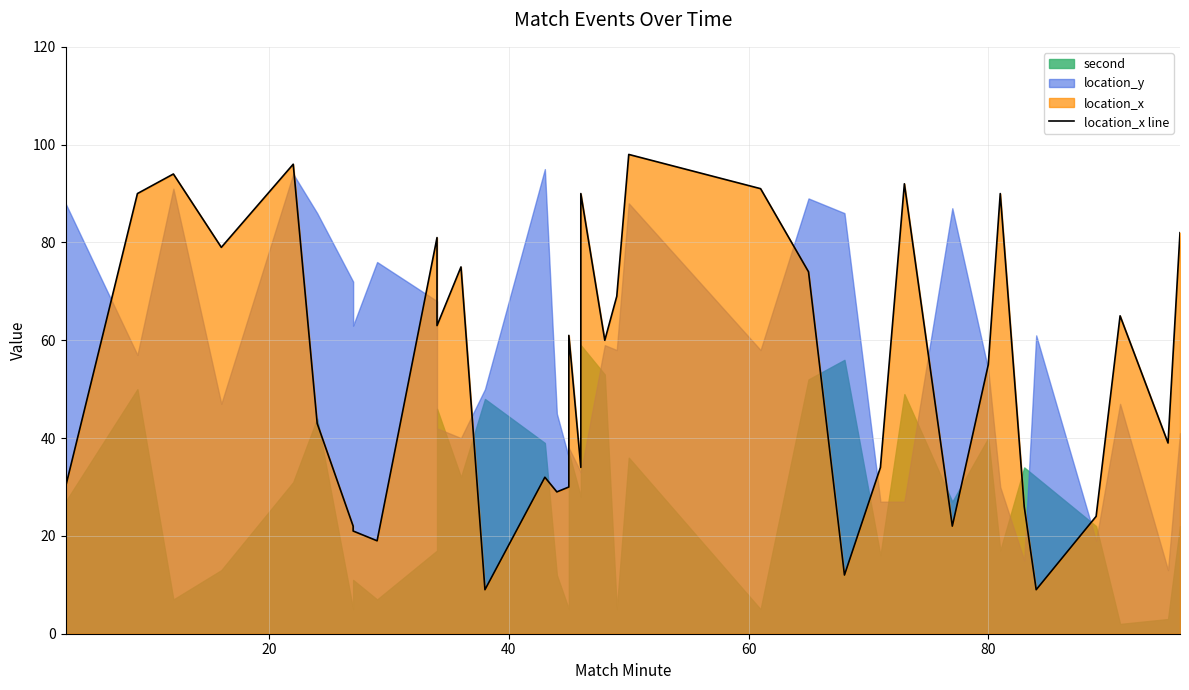

What is the average value?

54